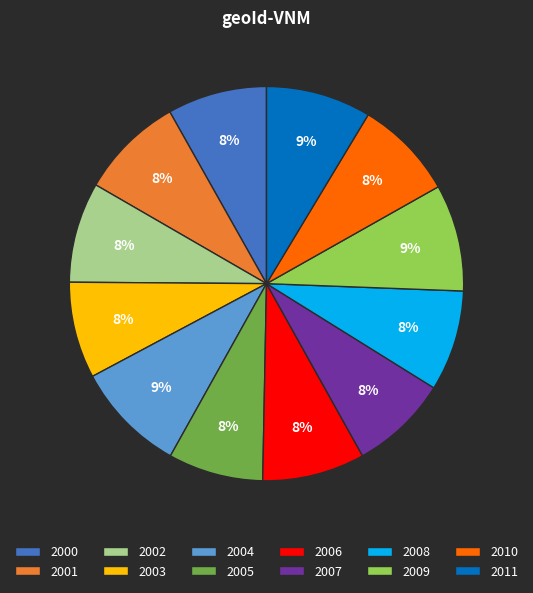

To the nearest percent, what is the difference between the largest and smallest slice percentages?

1%